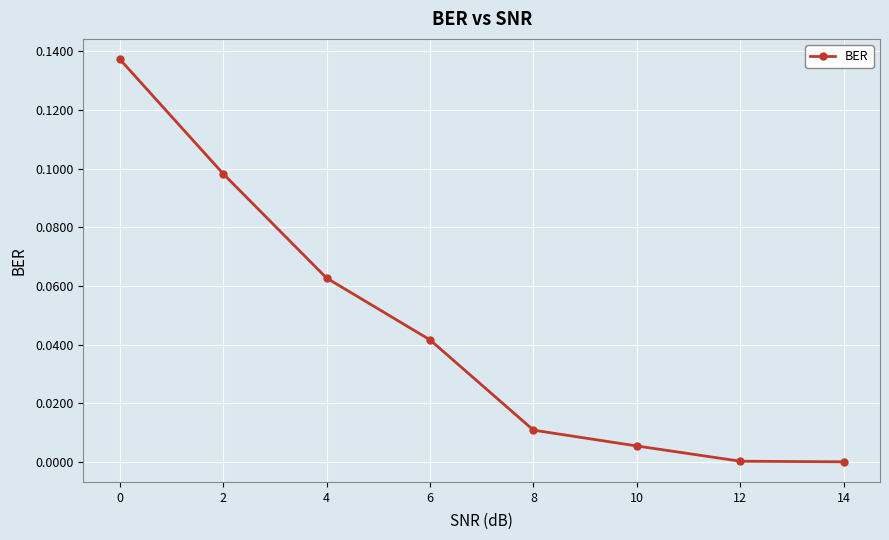

True or false: the data shows 0.0 at 2.

False